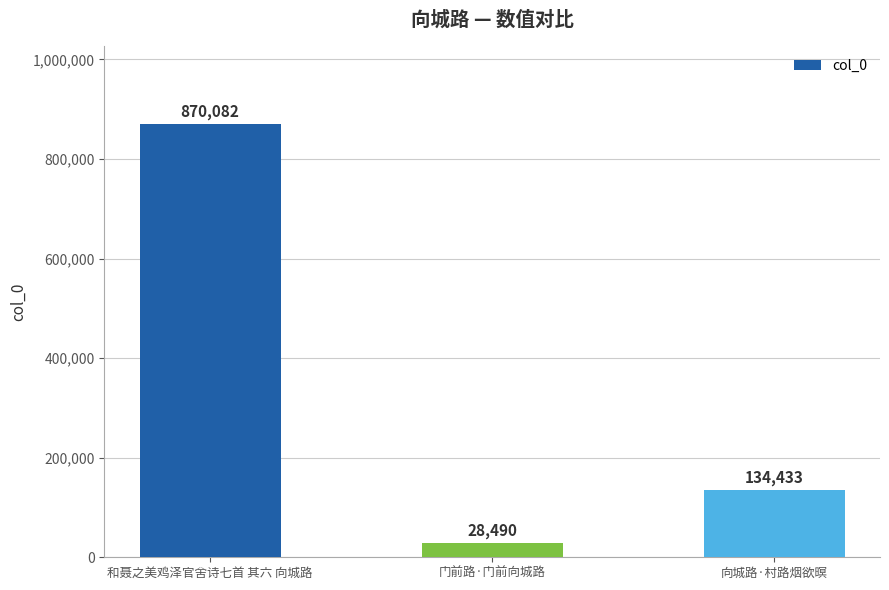

How many bars are there in total?

3